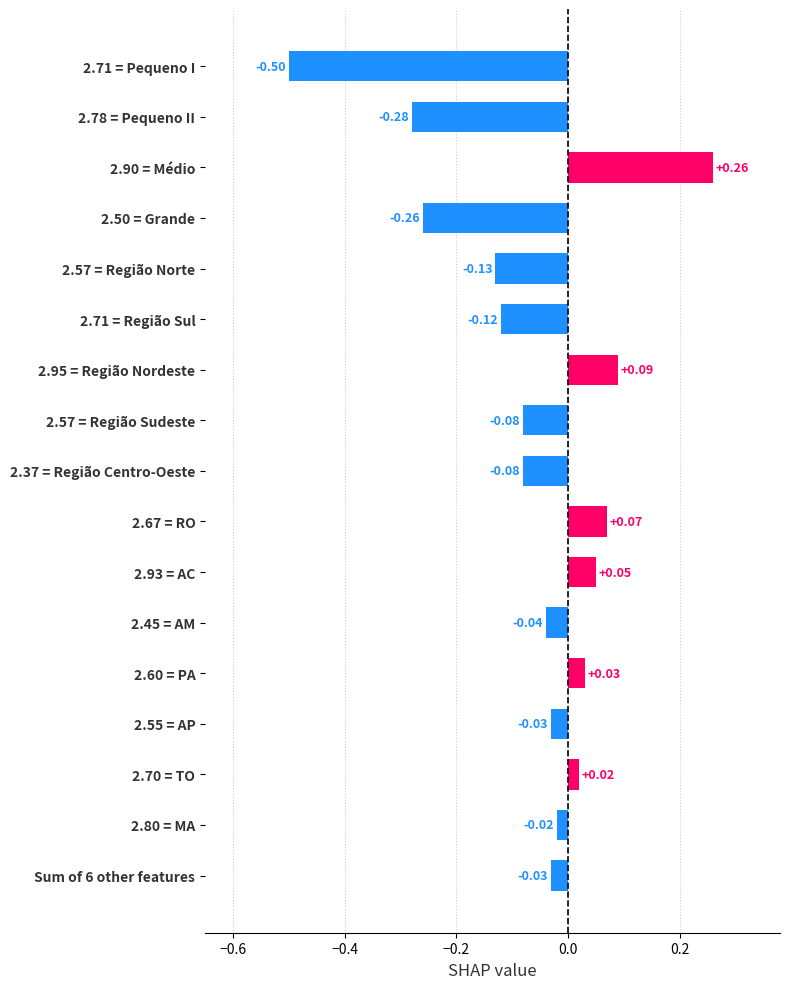

Between 2.57 = Região Sudeste and 2.78 = Pequeno II, which is larger?

2.57 = Região Sudeste